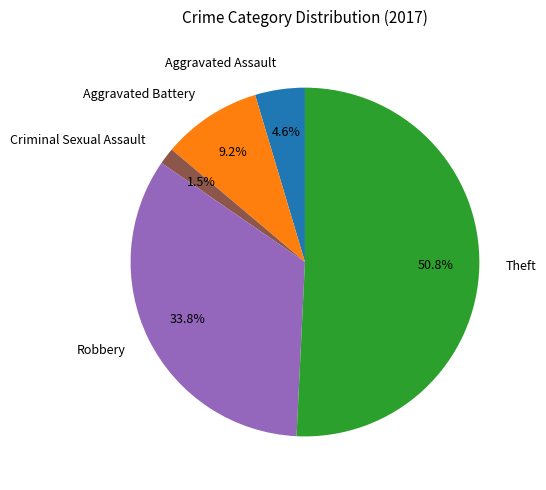

Which has a higher value, Aggravated Battery or Aggravated Assault?

Aggravated Battery